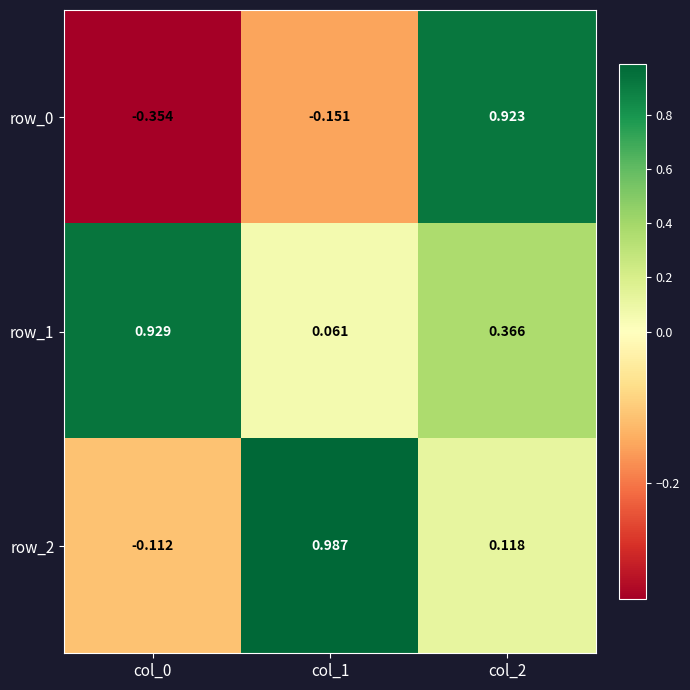

Where is row_0 nearest to the value 0?

col_1